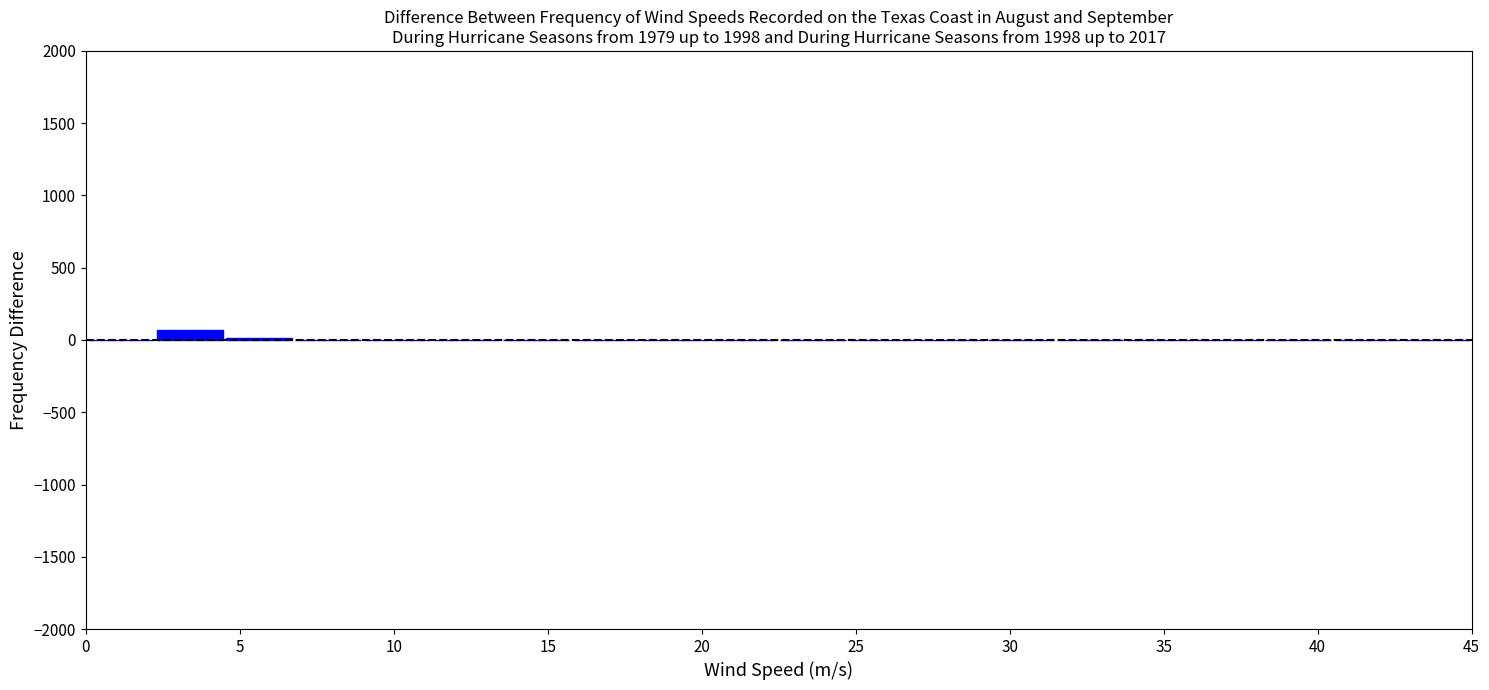

What is the height of the bar covering 2.25 to 4.50 on the x-axis? Neither the bar edges nor the heights are printed on the chart, so give them approximately, as read against the axes.

50